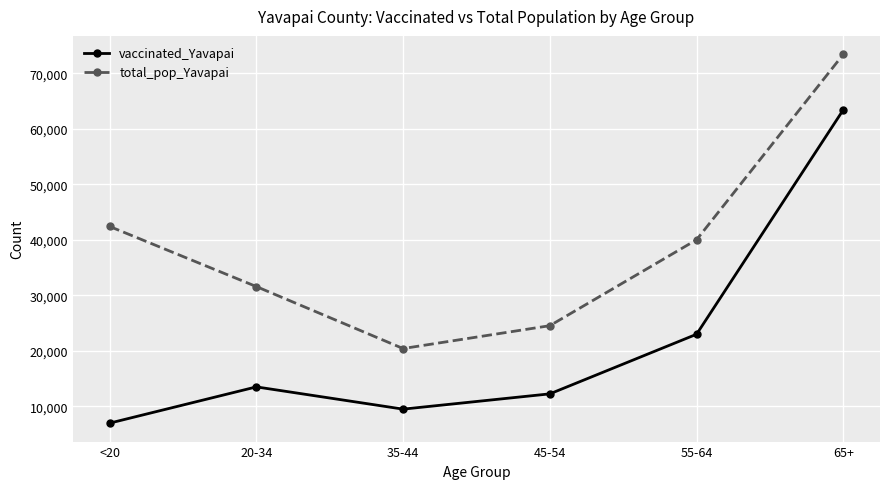

Where does the total_pop_Yavapai series first go above 40014?

<20